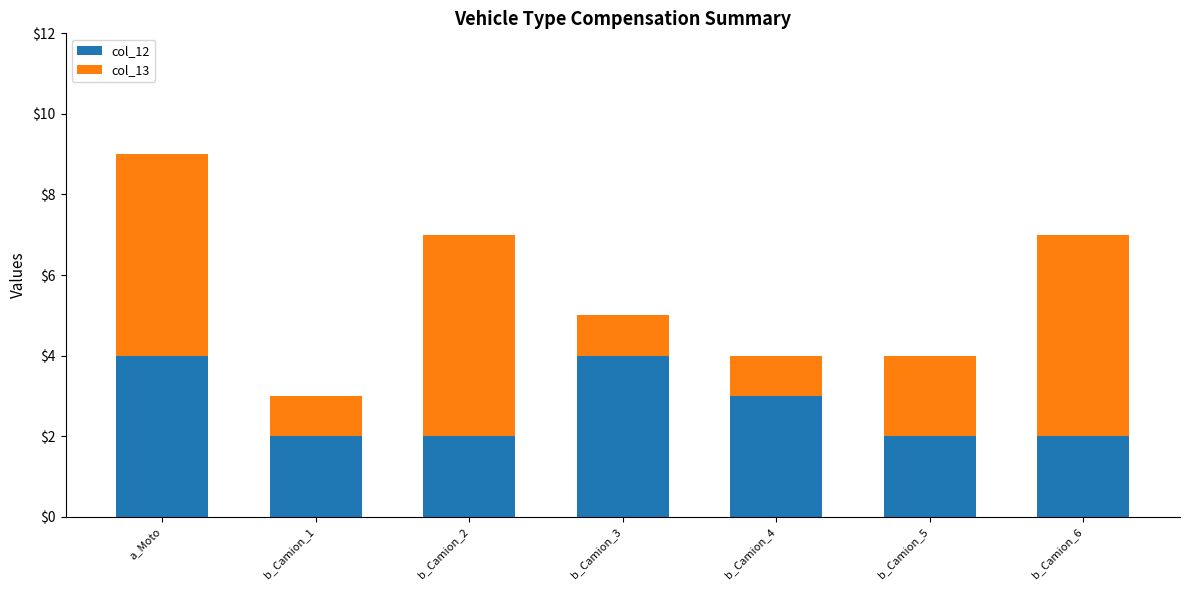

What is the average value of the col_12 series?

3